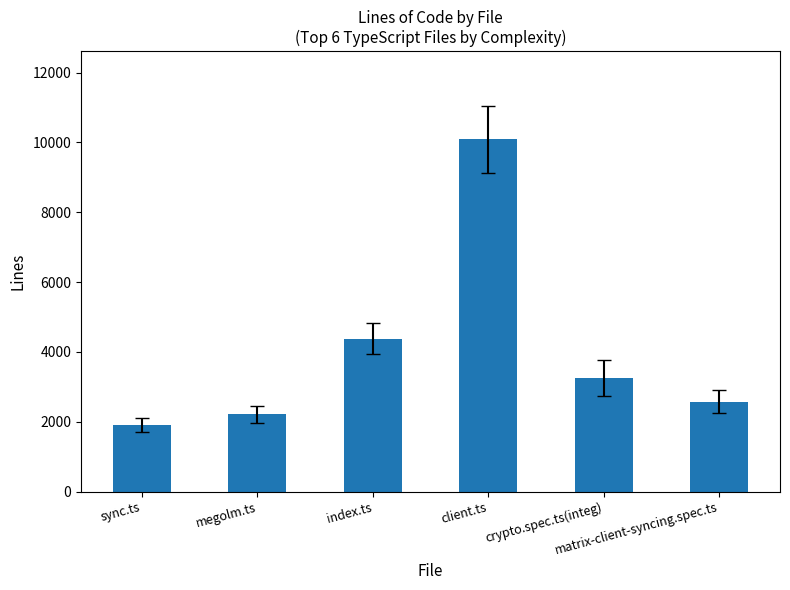

Does the chart contain stacked bars?

No